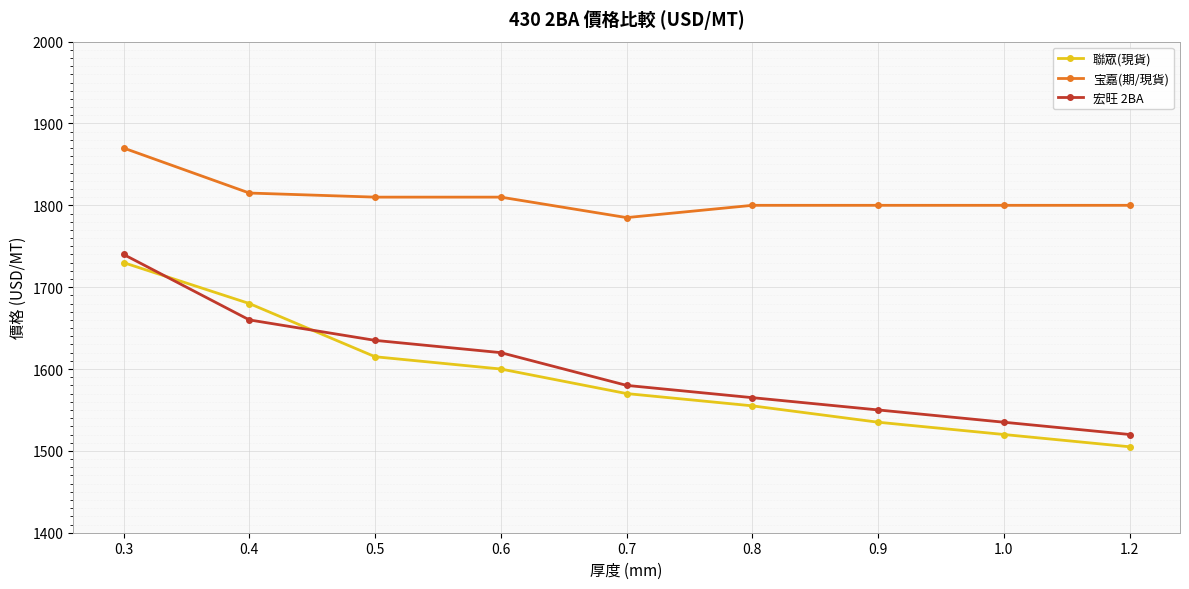

True or false: 聯眾(現貨) and 宝嘉(期/現貨) cross at least once.

False